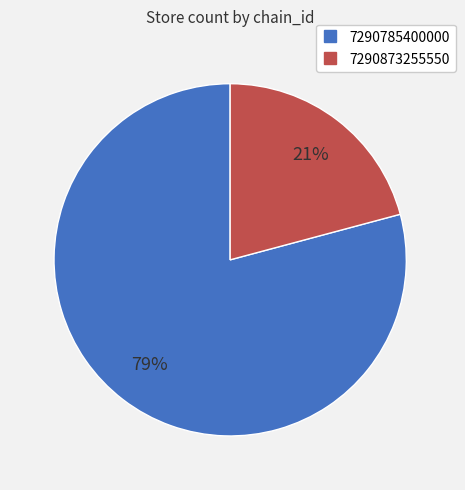

To the nearest percent, what is the combined percentage of 7290873255550 and 7290785400000?

100%